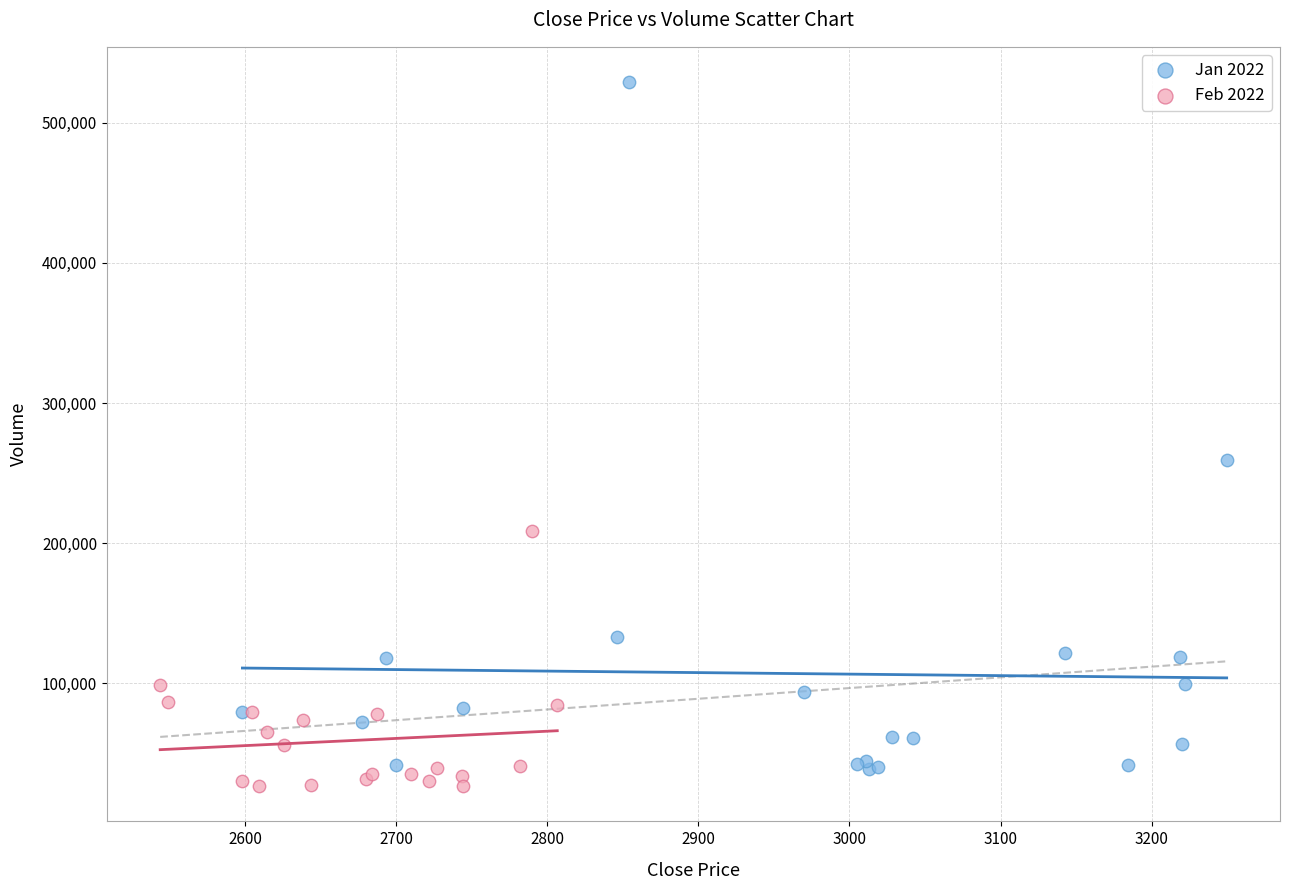

Which series contains the highest Y value?

Jan 2022